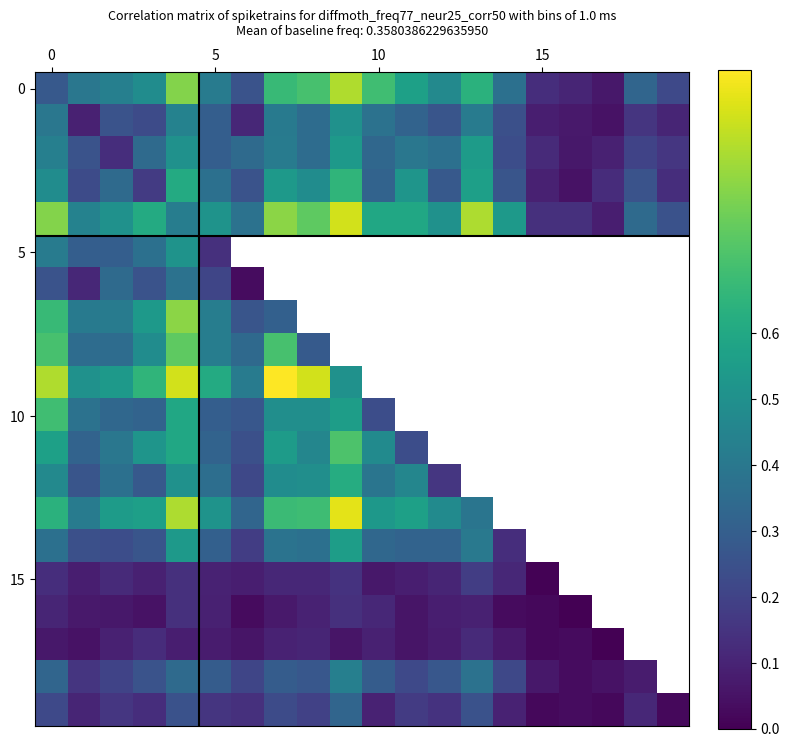

How many series are shown in this chart?

20